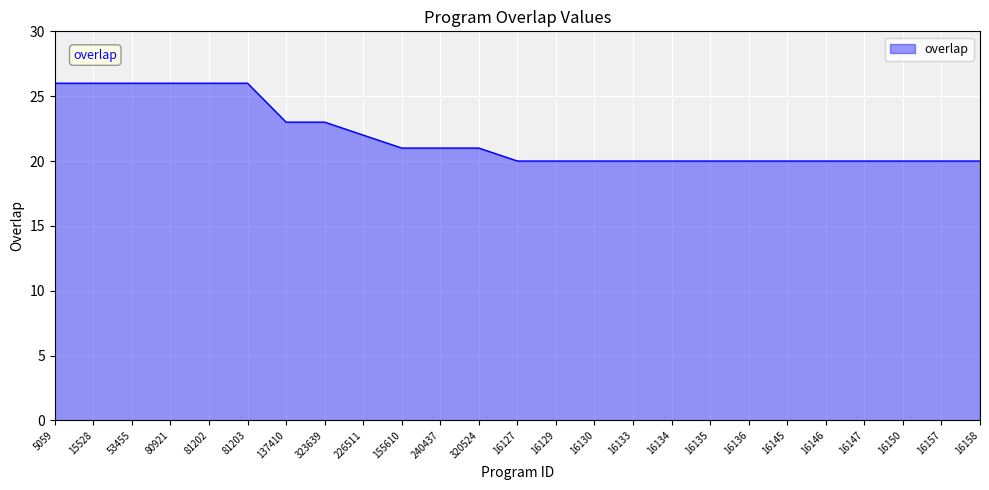

Reading left to right, list all the values displayed in this chart.

5059=26	15528=26	53455=26	80921=26	81202=26	81203=26	137410=23	323639=23	226511=22	155610=21	240437=21	320524=21	16127=20	16129=20	16130=20	16133=20	16134=20	16135=20	16136=20	16145=20	16146=20	16147=20	16150=20	16157=20	16158=20